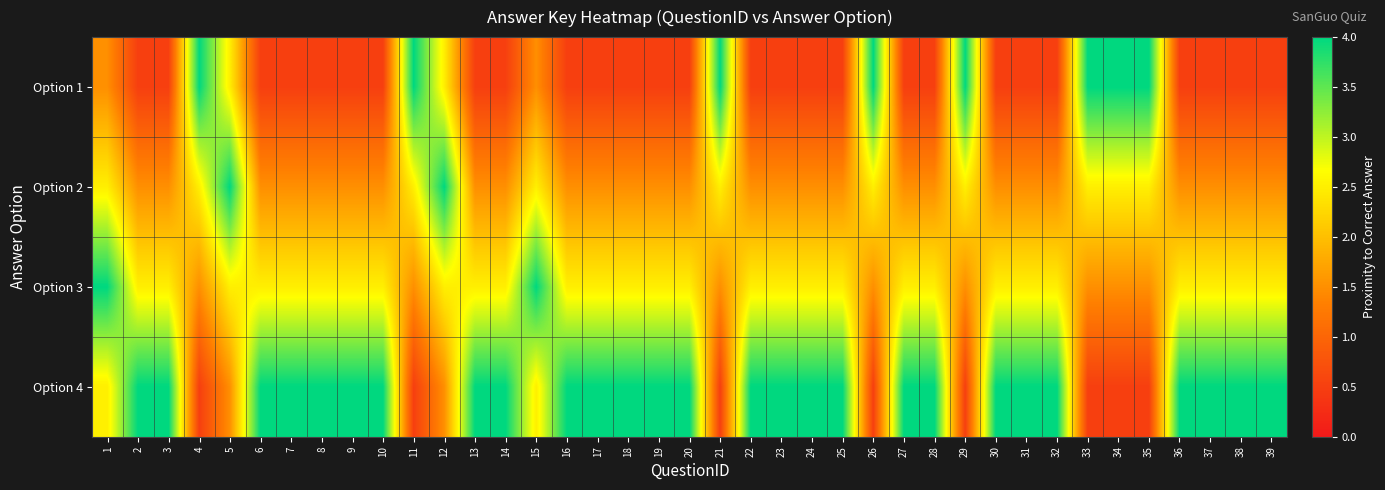

Reading right to left, list all the values displayed in this chart.

Option 1: 39=0.5	38=0.5	37=0.5	36=0.5	35=4.0	34=4.0	33=4.0	32=0.5	31=0.5	30=0.5	29=4.0	28=0.5	27=0.5	26=4.0	25=0.5	24=0.5	23=0.5	22=0.5	21=4.0	20=0.5	19=0.5	18=0.5	17=0.5	16=0.5	15=1.5	14=0.5	13=0.5	12=2.5	11=4.0	10=0.5	9=0.5	8=0.5	7=0.5	6=0.5	5=2.5	4=4.0	3=0.5	2=0.5	1=1.5
Option 2: 39=1.5	38=1.5	37=1.5	36=1.5	35=2.5	34=2.5	33=2.5	32=1.5	31=1.5	30=1.5	29=2.5	28=1.5	27=1.5	26=2.5	25=1.5	24=1.5	23=1.5	22=1.5	21=2.5	20=1.5	19=1.5	18=1.5	17=1.5	16=1.5	15=2.5	14=1.5	13=1.5	12=4.0	11=2.5	10=1.5	9=1.5	8=1.5	7=1.5	6=1.5	5=4.0	4=2.5	3=1.5	2=1.5	1=2.5
Option 3: 39=2.5	38=2.5	37=2.5	36=2.5	35=1.5	34=1.5	33=1.5	32=2.5	31=2.5	30=2.5	29=1.5	28=2.5	27=2.5	26=1.5	25=2.5	24=2.5	23=2.5	22=2.5	21=1.5	20=2.5	19=2.5	18=2.5	17=2.5	16=2.5	15=4.0	14=2.5	13=2.5	12=2.5	11=1.5	10=2.5	9=2.5	8=2.5	7=2.5	6=2.5	5=2.5	4=1.5	3=2.5	2=2.5	1=4.0
Option 4: 39=4.0	38=4.0	37=4.0	36=4.0	35=0.5	34=0.5	33=0.5	32=4.0	31=4.0	30=4.0	29=0.5	28=4.0	27=4.0	26=0.5	25=4.0	24=4.0	23=4.0	22=4.0	21=0.5	20=4.0	19=4.0	18=4.0	17=4.0	16=4.0	15=2.5	14=4.0	13=4.0	12=1.5	11=0.5	10=4.0	9=4.0	8=4.0	7=4.0	6=4.0	5=1.5	4=0.5	3=4.0	2=4.0	1=2.5